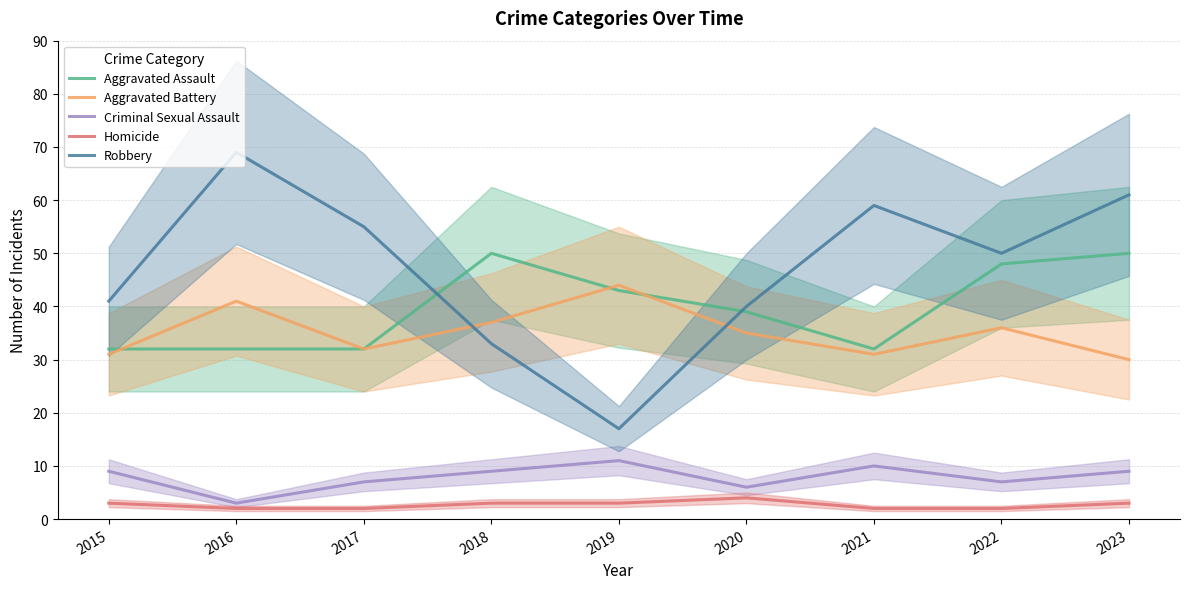

Rank the series by their maximum value, from highest to lowest.

Robbery, Aggravated Assault, Aggravated Battery, Criminal Sexual Assault, Homicide